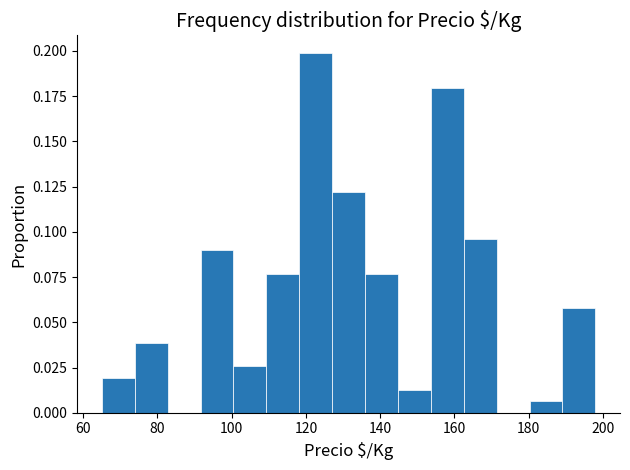

Reading left to right, transcribe this chart: for each bar, give the range it covers on the x-axis and its height. Neither the bar edges nor the heights are printed on the chart, so give them approximately, as read against the axes.

66 to 74: 0.020
74 to 82: 0.040
82 to 92: 0
92 to 100: 0.090
100 to 110: 0.025
110 to 118: 0.075
118 to 128: 0.200
128 to 136: 0.120
136 to 144: 0.075
144 to 154: 0.015
154 to 162: 0.180
162 to 172: 0.095
172 to 180: 0
180 to 190: 0.005
190 to 198: 0.060